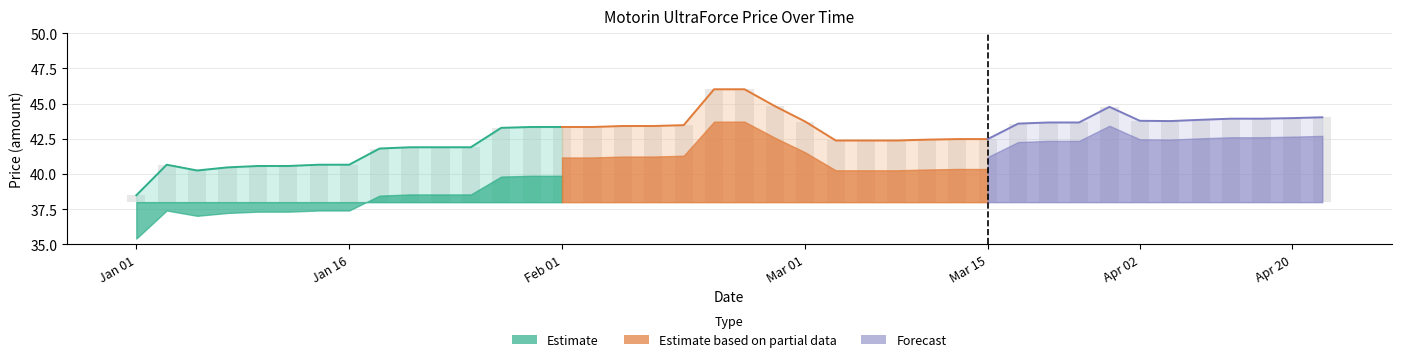

Is it true that the value at 2024-04-06 is 10.6?

False